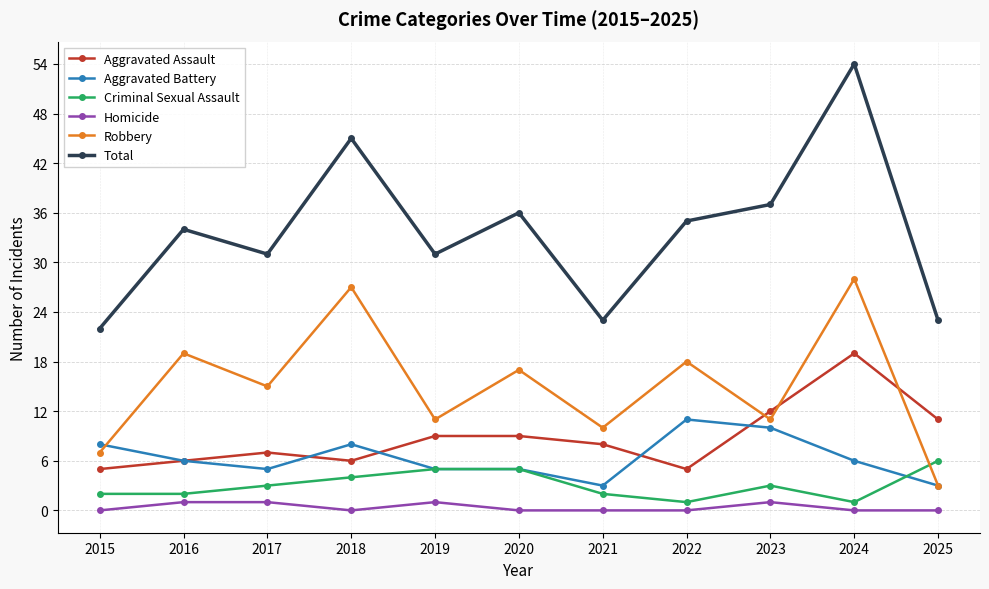

Which series has the widest spread of values?

Total